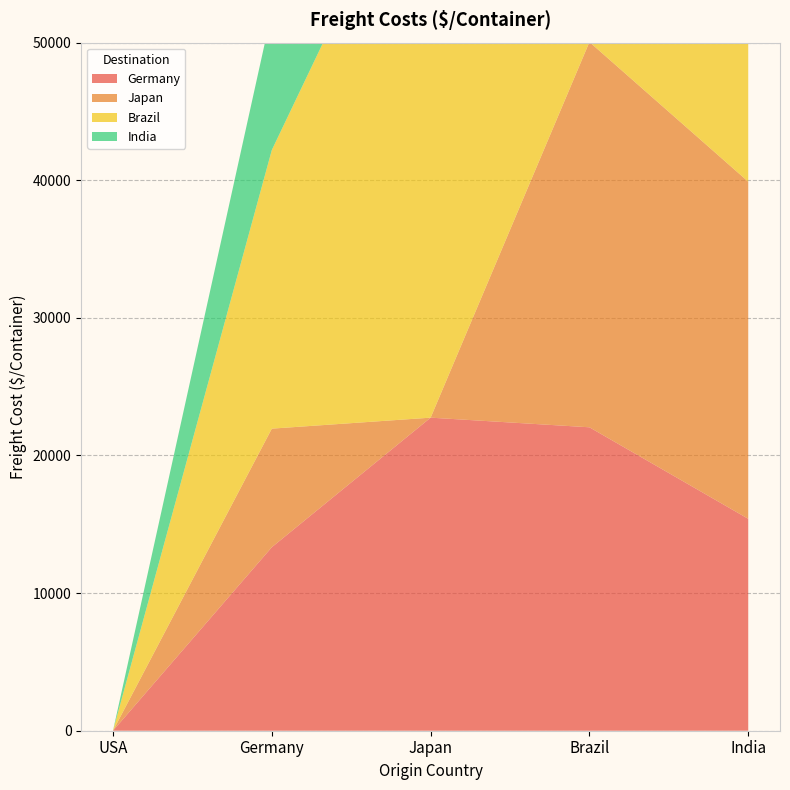

Reading left to right, list all the values displayed in this chart.

Germany: USA=0	Germany=13335	Japan=22750	Brazil=22050	India=15400
Japan: USA=0	Germany=8617	Japan=0	Brazil=28000	India=24500
Brazil: USA=0	Germany=20244	Japan=43610	Brazil=0	India=29400
India: USA=0	Germany=10073	Japan=14350	Brazil=29750	India=0